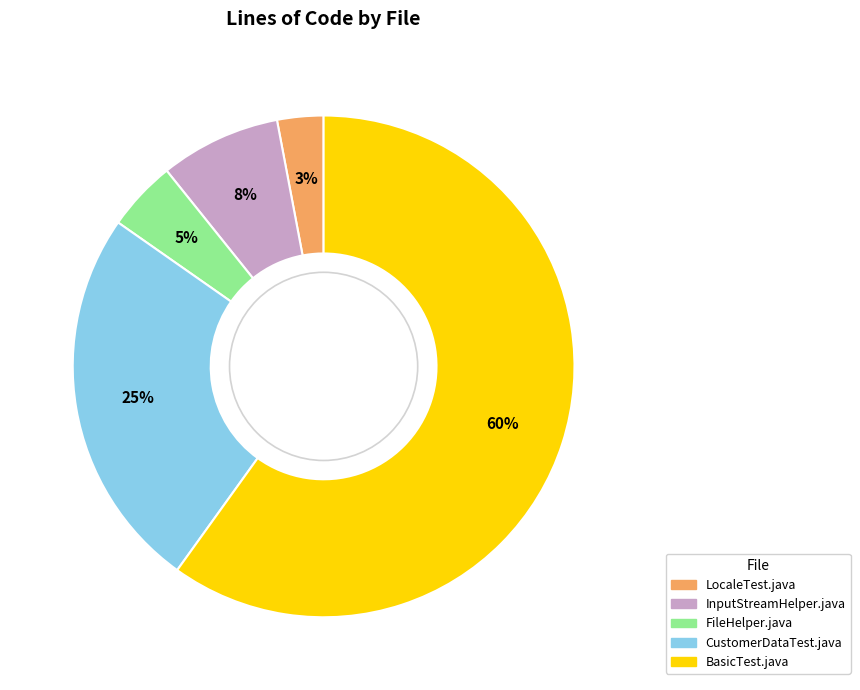

How many slices are in this pie chart?

5